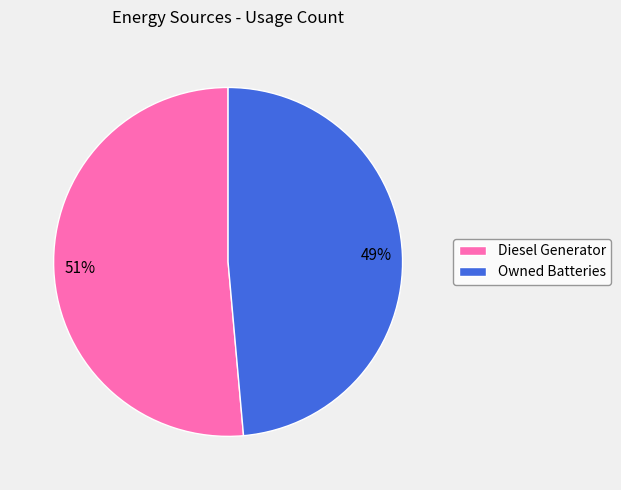

Between Owned Batteries and Diesel Generator, which is larger?

Diesel Generator